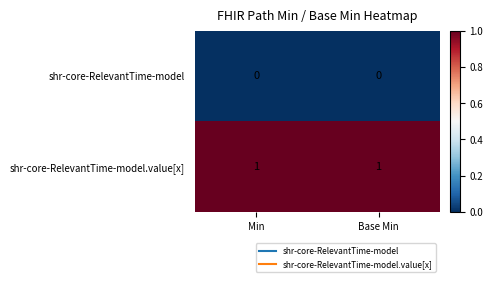

Reading right to left, what are all the values shown in this chart?

shr-core-RelevantTime-model: Base Min=0	Min=0
shr-core-RelevantTime-model.value[x]: Base Min=1	Min=1